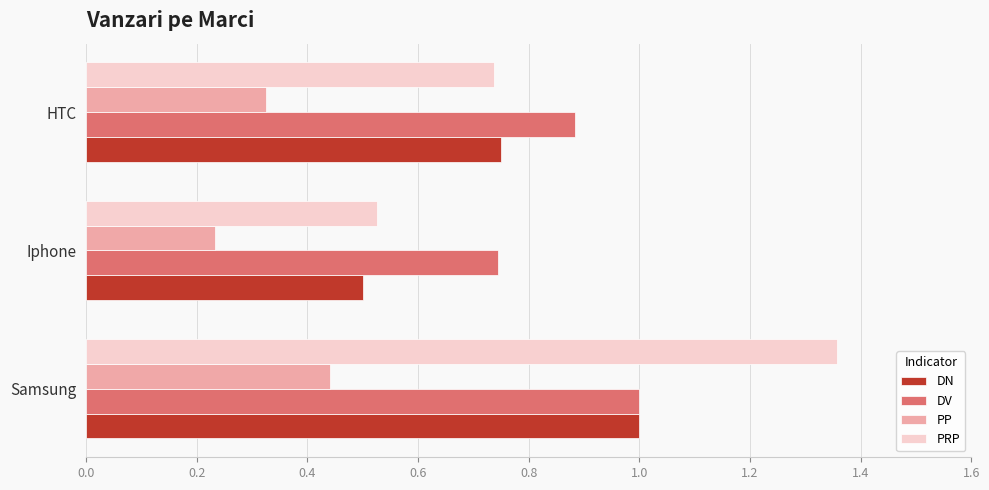

Count the PP values in the range 0 to 1.

3